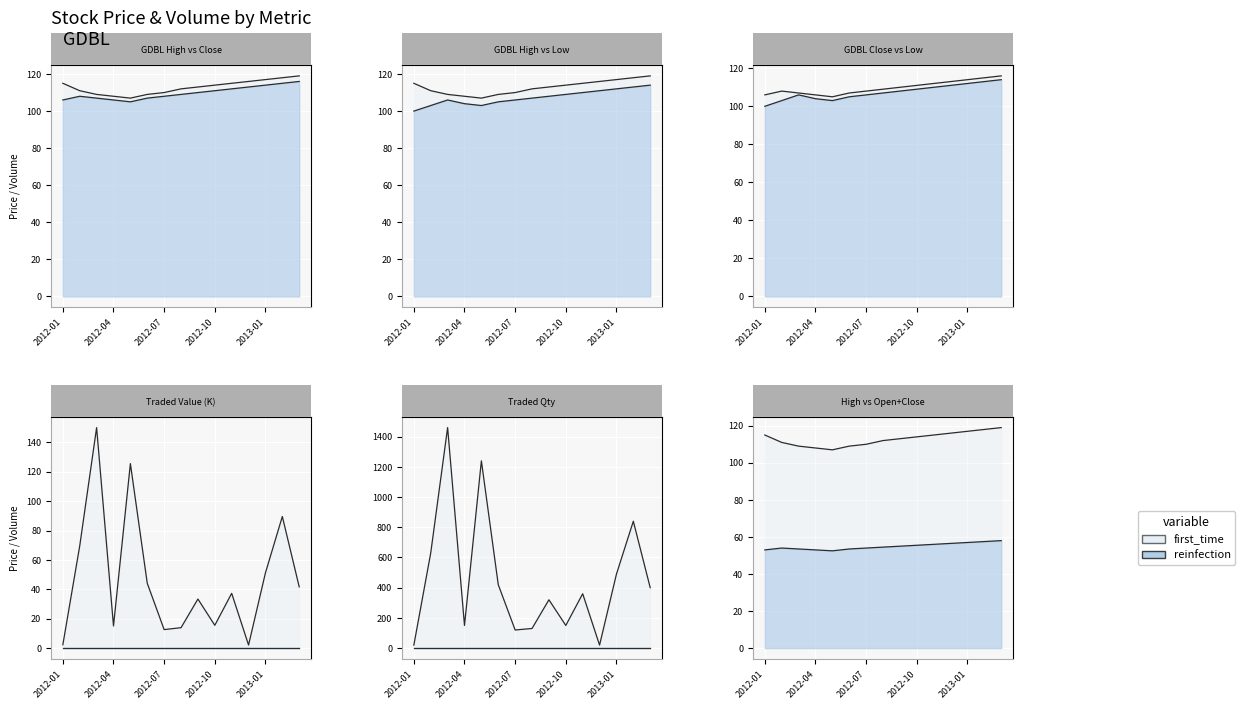

What is the difference between the maximum and second lowest values in the high_price series?

11.0